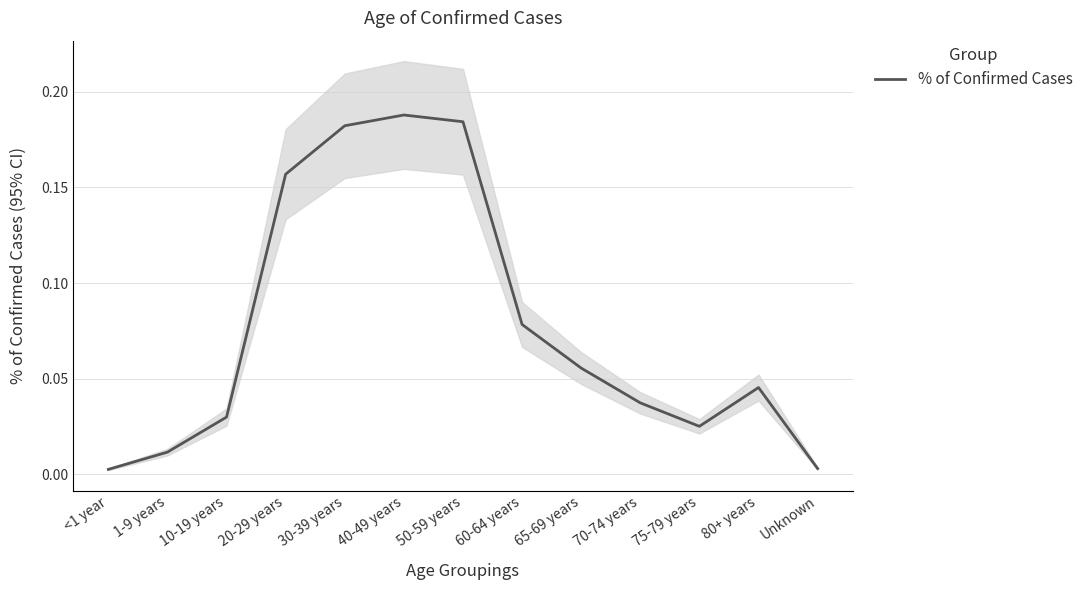

How many lines are shown in the chart?

1